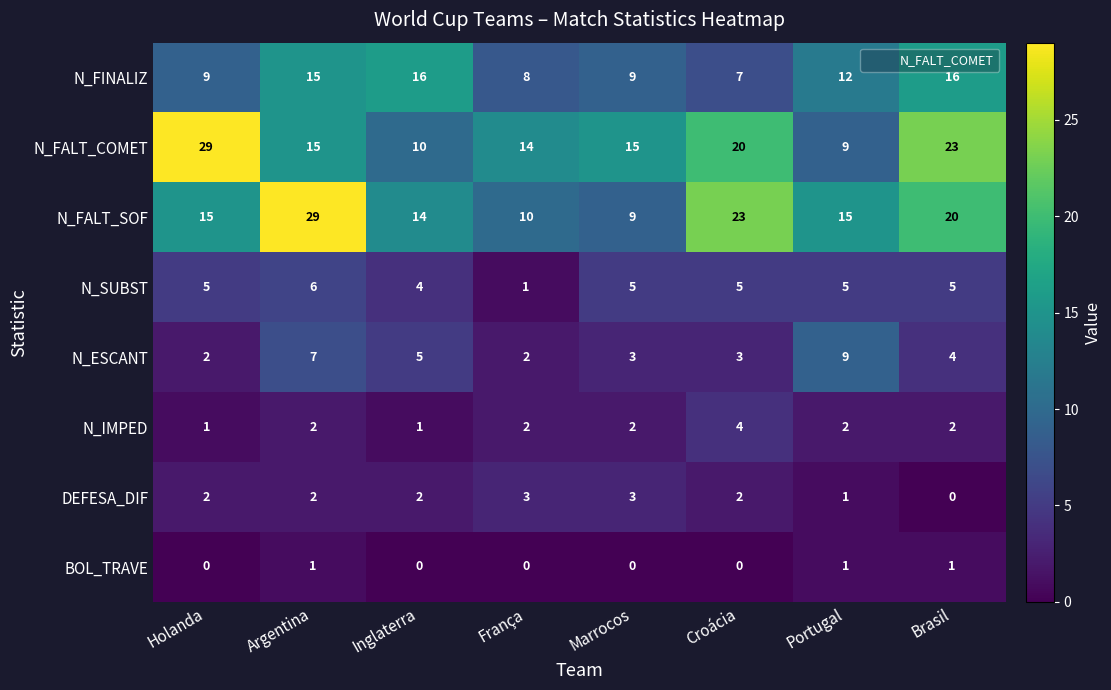

Is the value of DEFESA_DIF at Portugal greater than the value of N_FALT_SOF at Argentina?

No